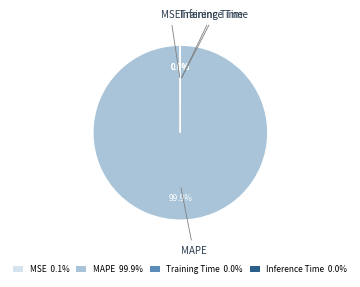

Which category accounts for the majority?

MAPE